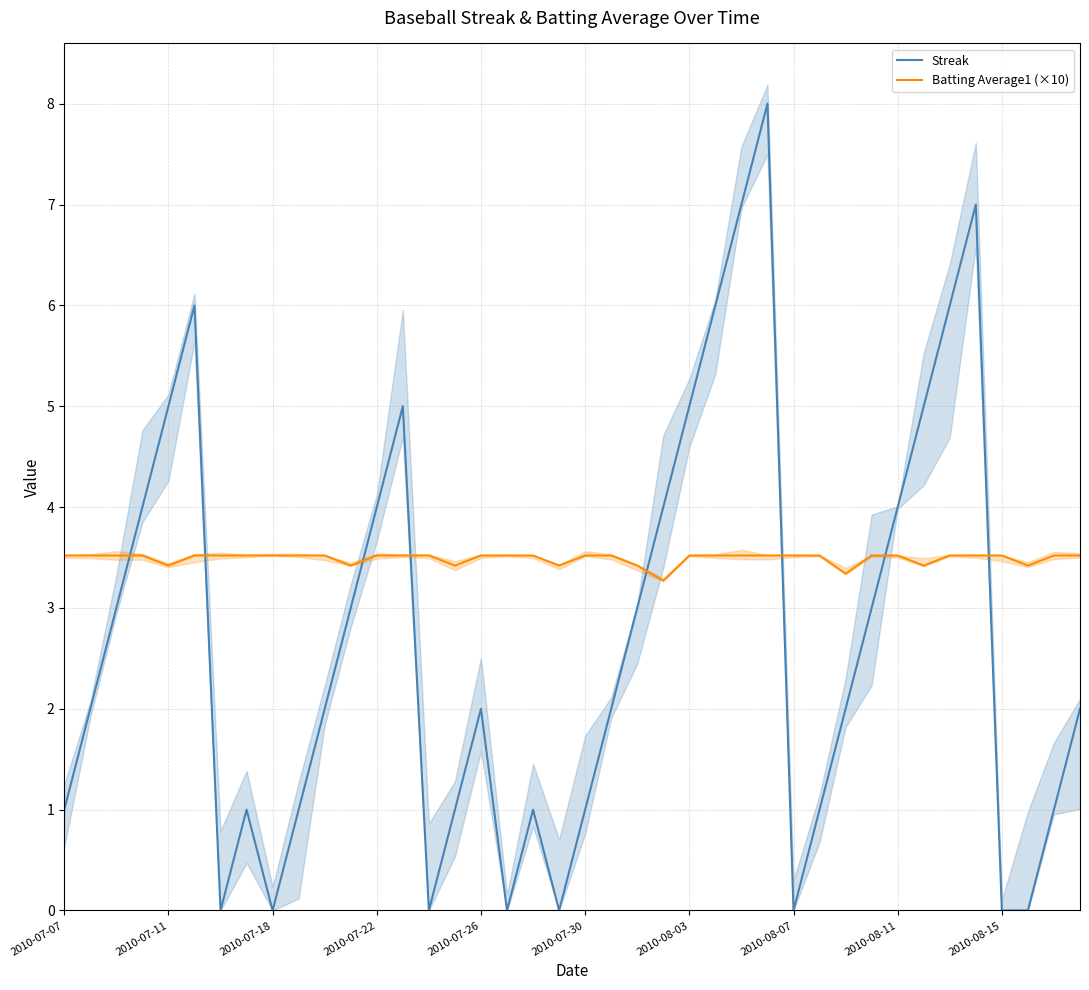

Which category has the lowest value in the Batting Average1 (×10) series?

23